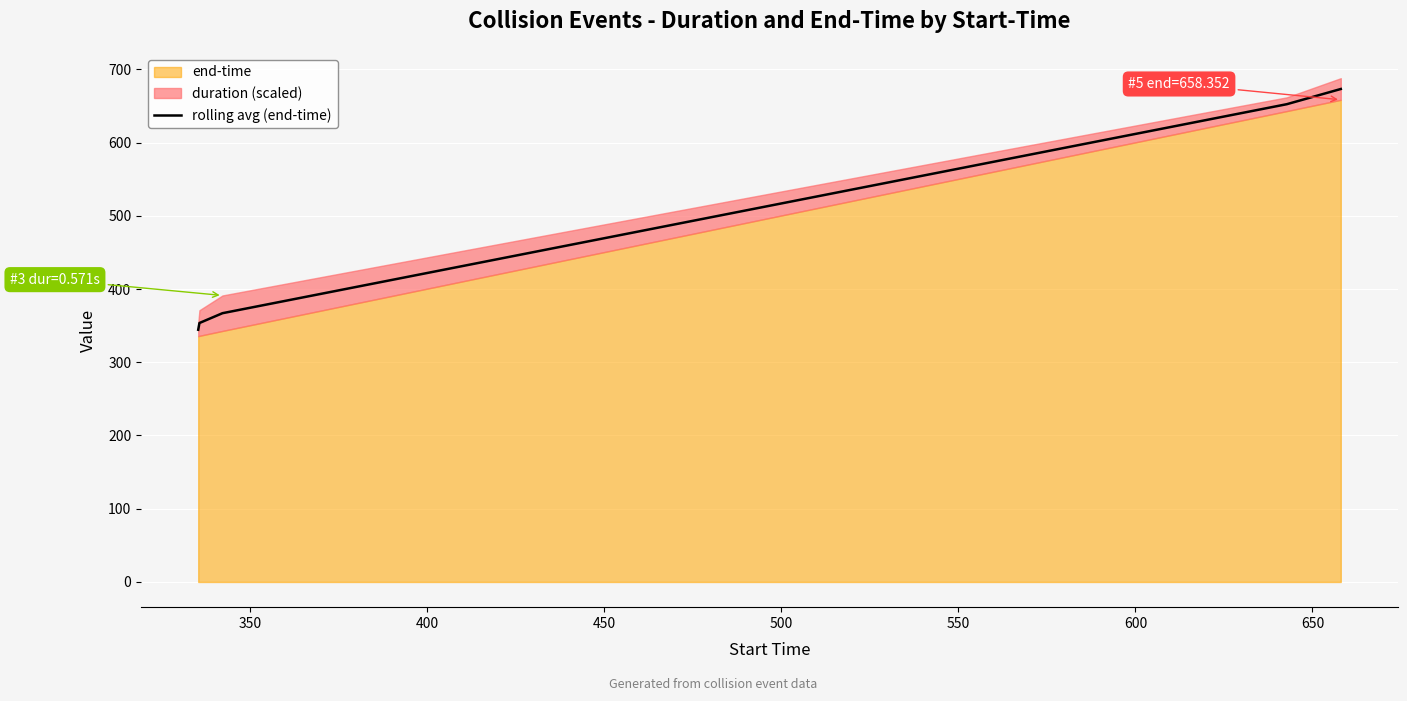

What is the lowest value of the rolling avg (end-time) series?

344.4